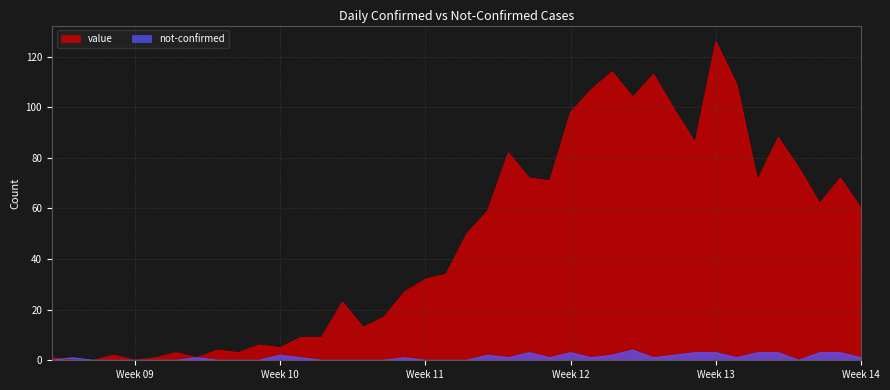

What is the highest value of the not-confirmed series?

4